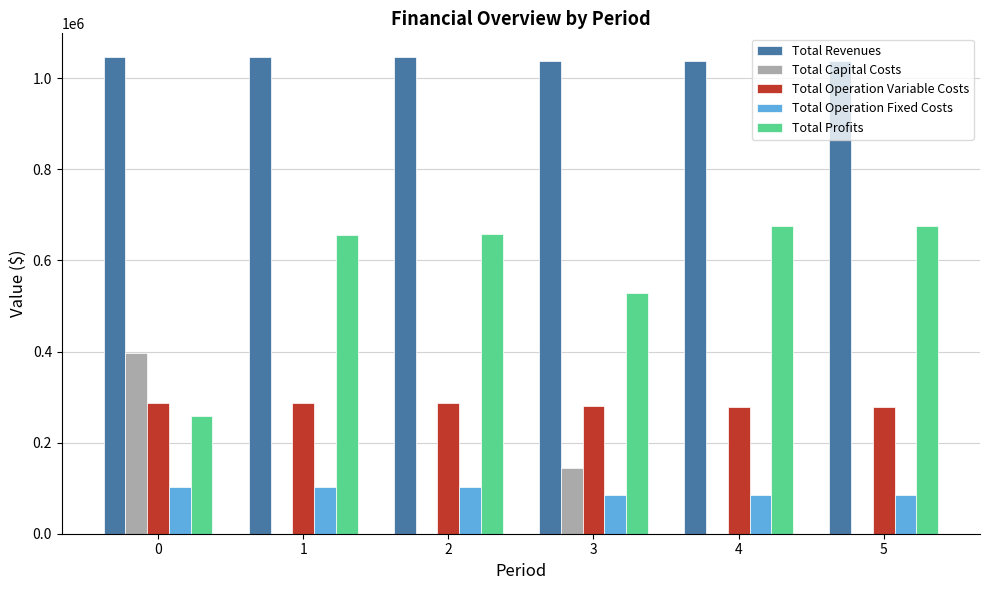

How many categories are shown in the chart?

6